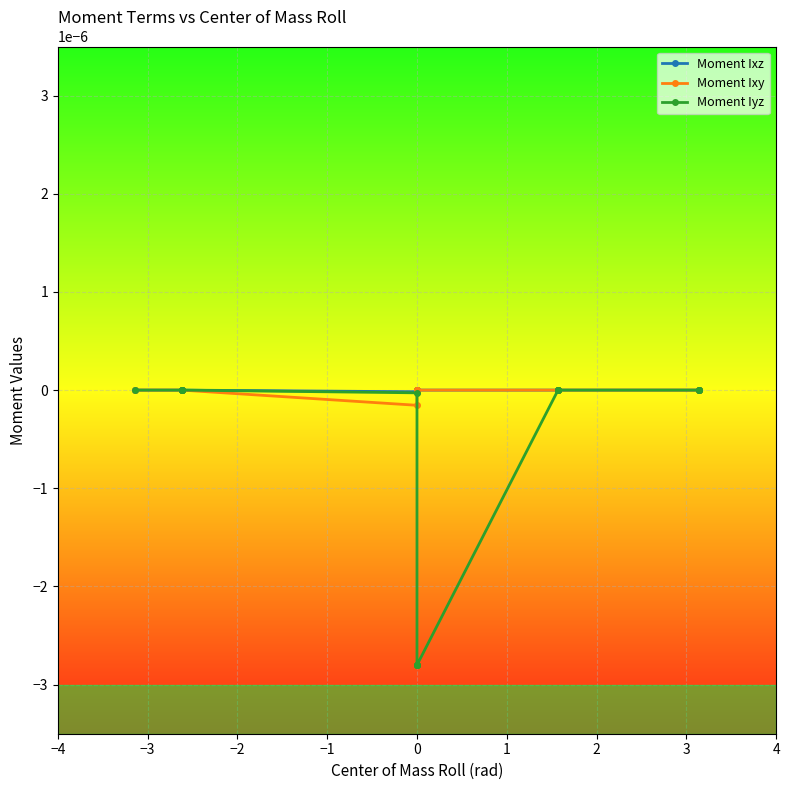

Which series ends up on top after the final intersection of Moment Iyz and Moment Ixz?

Moment Iyz